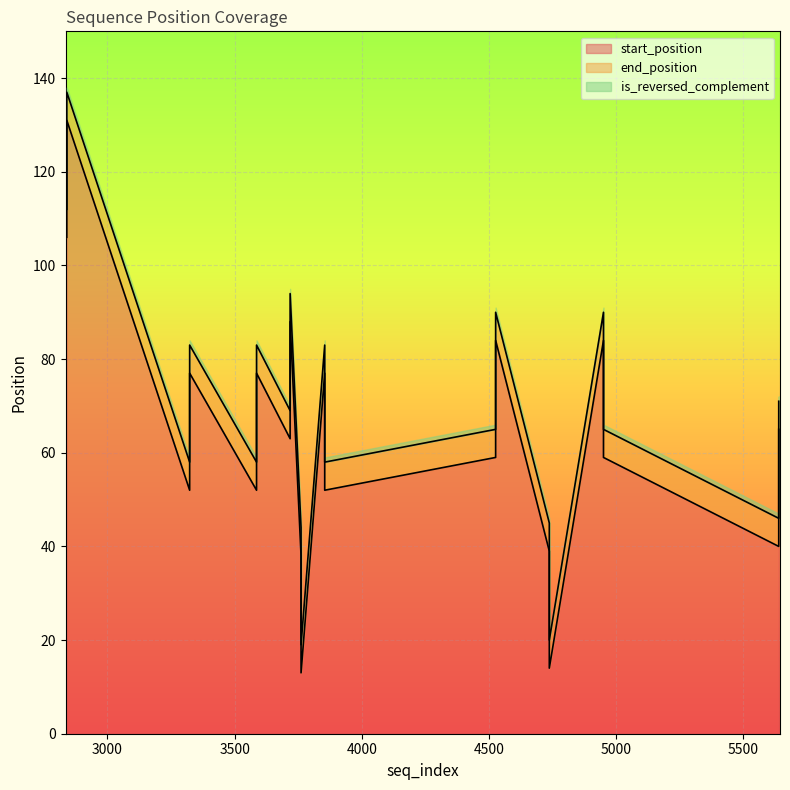

True or false: end_position has more than 1 points higher than both neighbors.

True